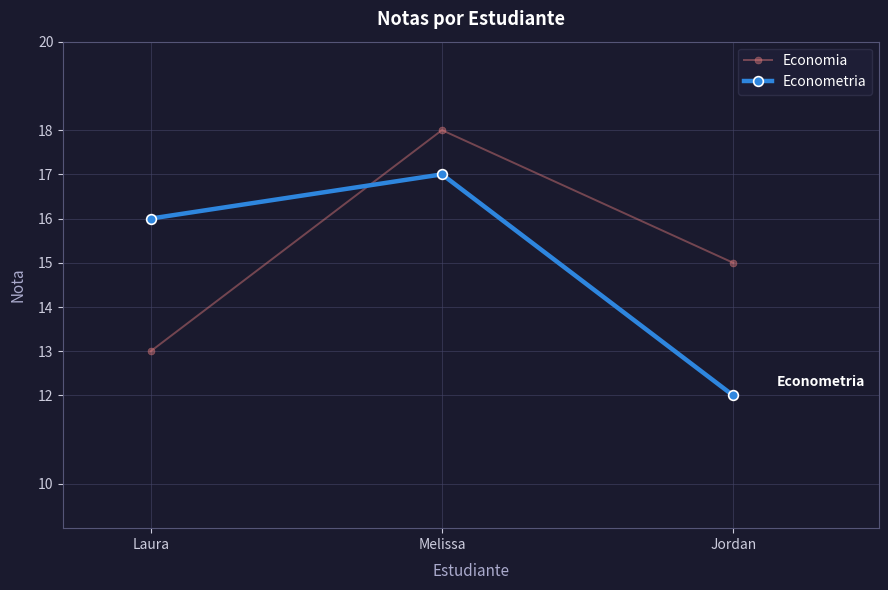

What is the label of the 3rd point from the left?

Jordan